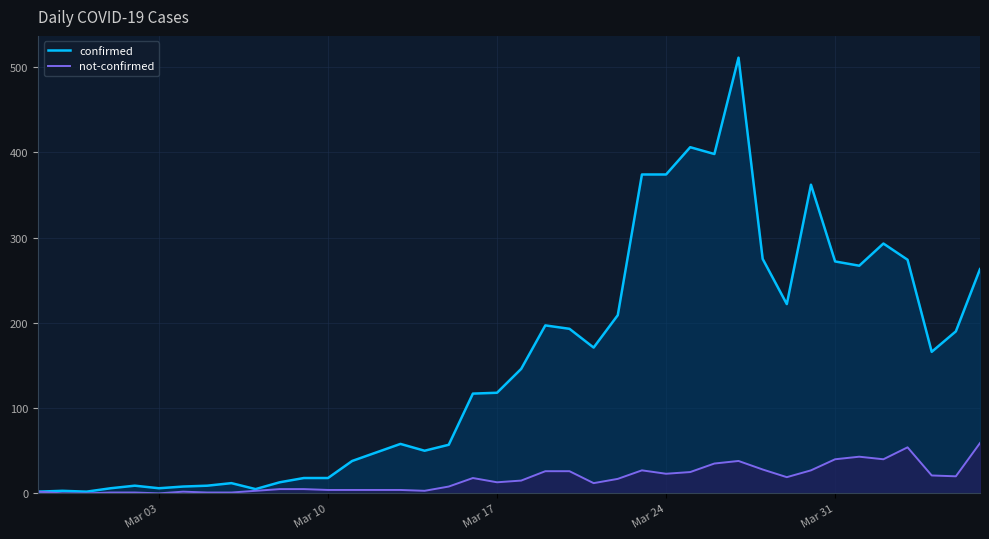

Which series has the widest spread of values?

confirmed